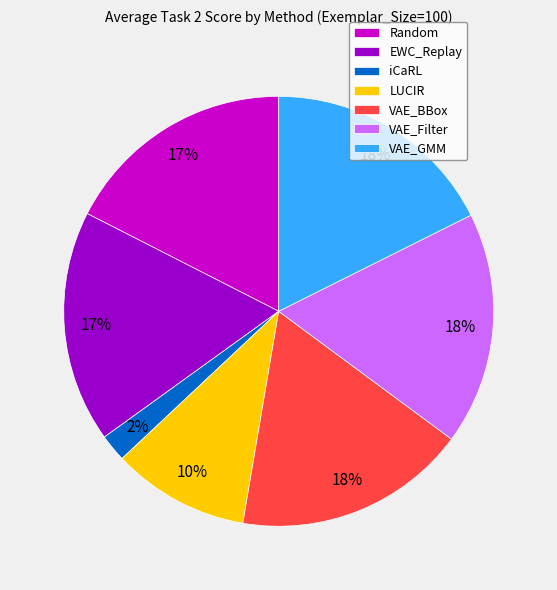

What percentage is the LUCIR slice, to the nearest percent?

10%